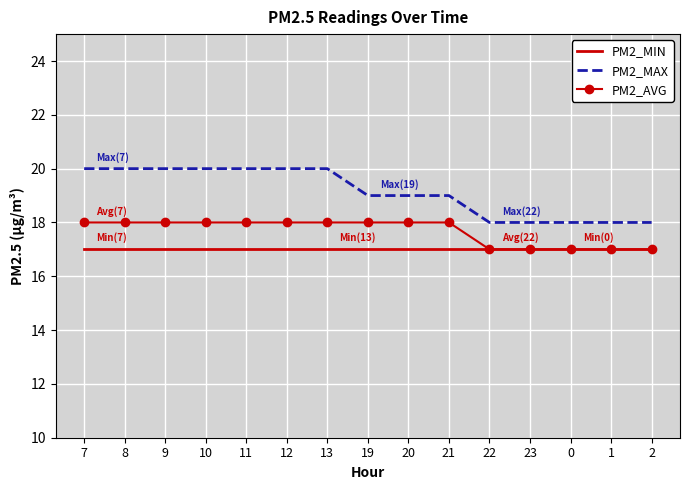

What position from the left is 2?

15